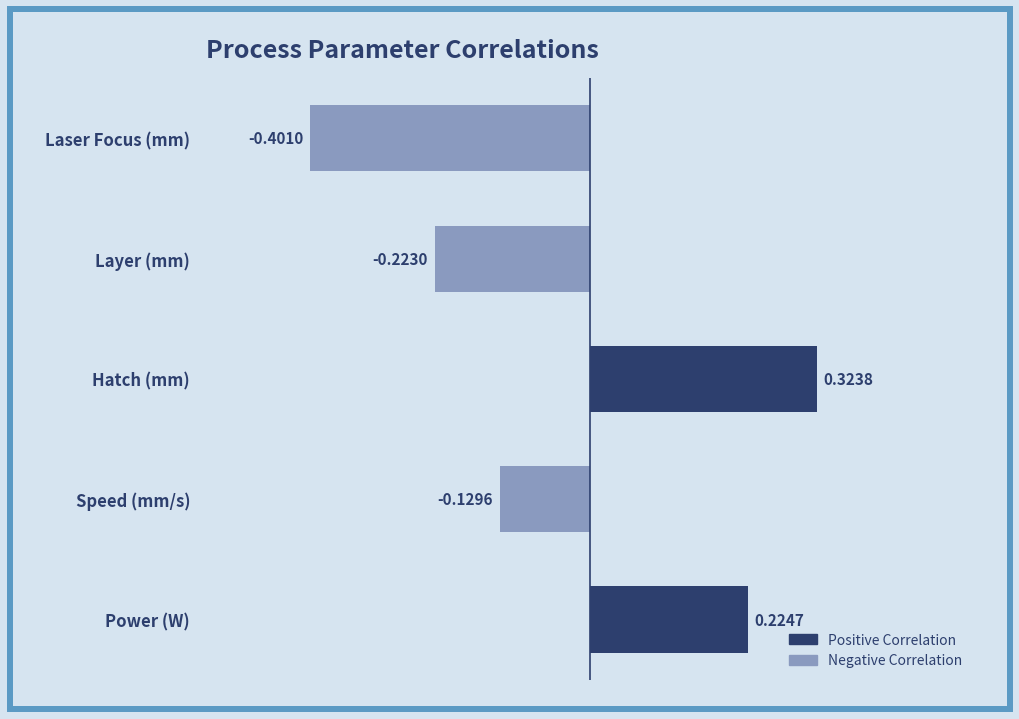

Where is the data nearest to the value 0?

Speed (mm/s)